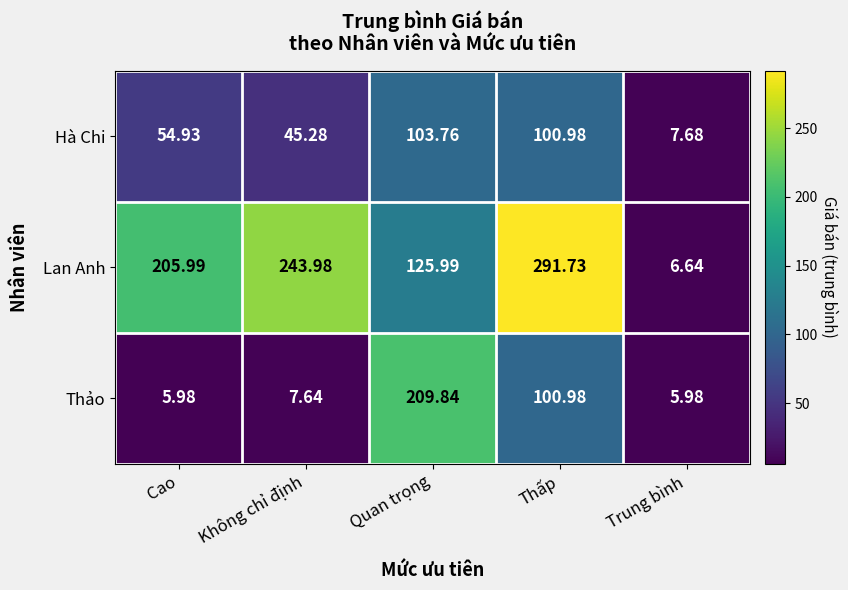

Where is Thảo nearest to the value 107?

Thấp